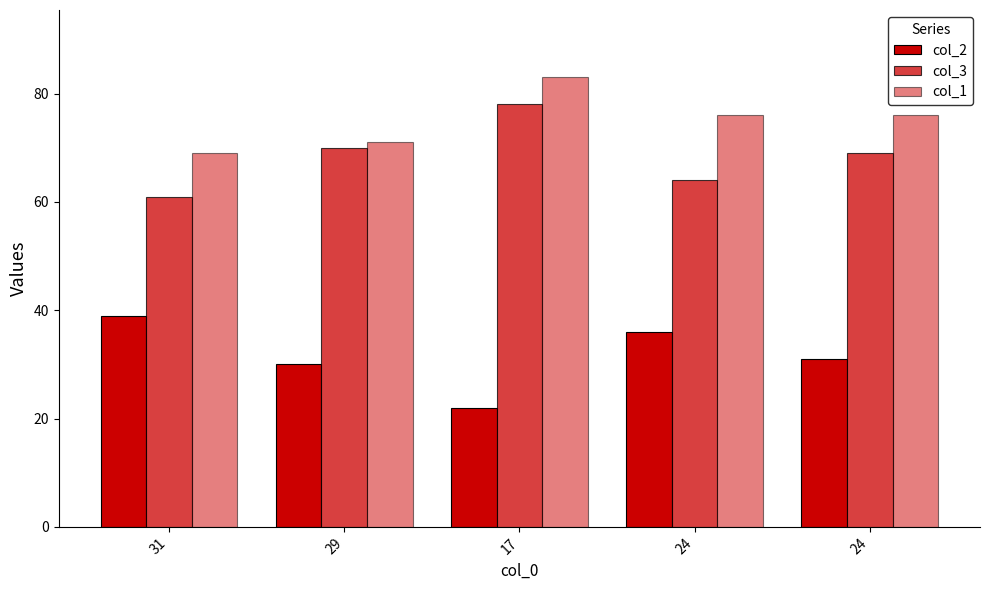

At 31, list the series in order from largest to smallest.

col_1, col_3, col_2